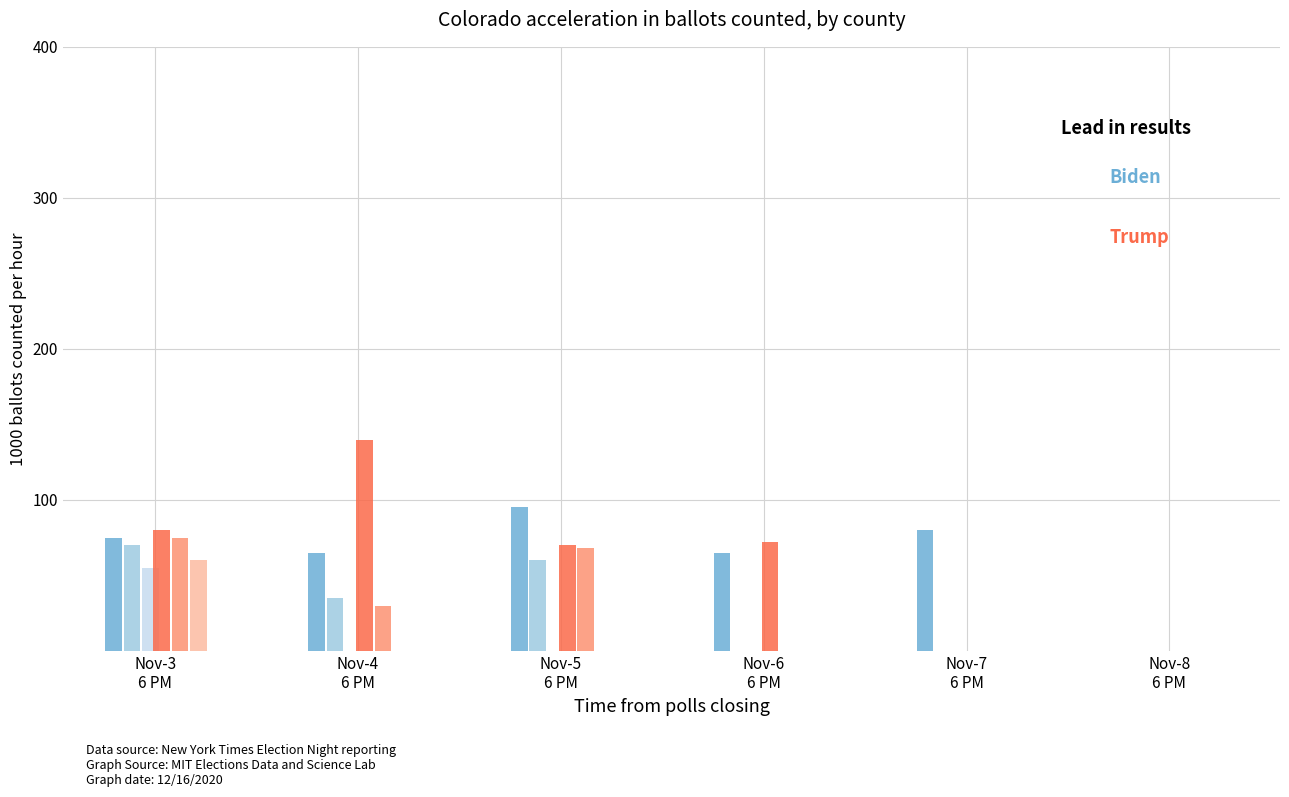

Which has a higher value, Nov-3
6 PM or Nov-7
6 PM?

Nov-7
6 PM